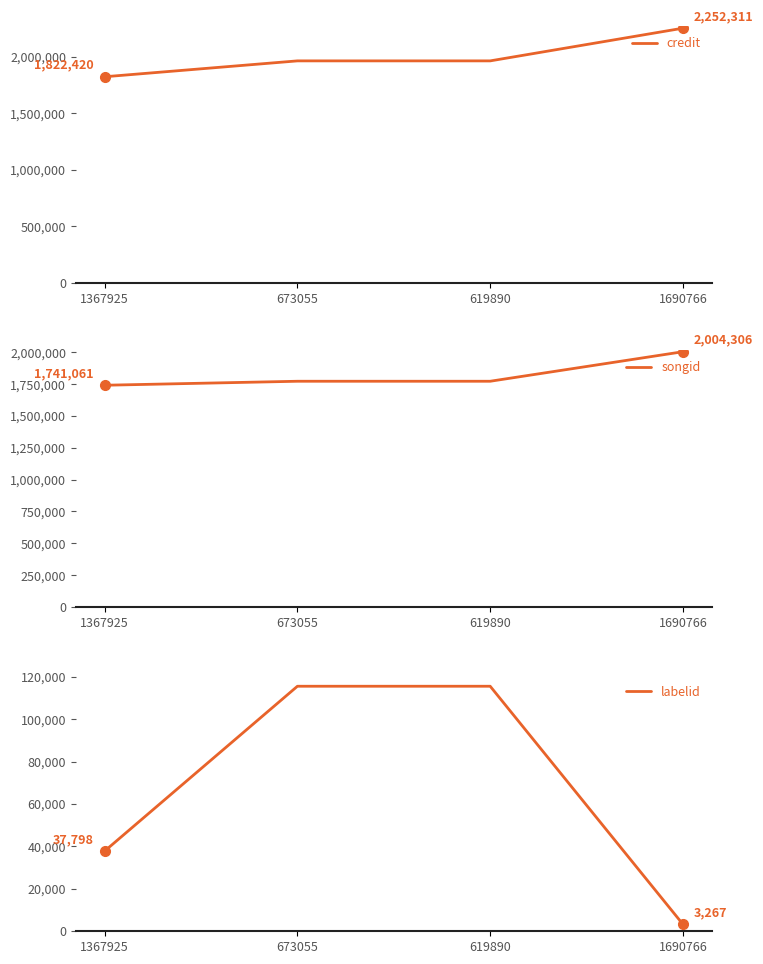

Reading left to right, transcribe all the data shown in this chart.

credit: 1367925=1822420	673055=1962938	619890=1962938	1690766=2252311
songid: 1367925=1741061	673055=1772412	619890=1772412	1690766=2004306
labelid: 1367925=37798	673055=115475	619890=115475	1690766=3267